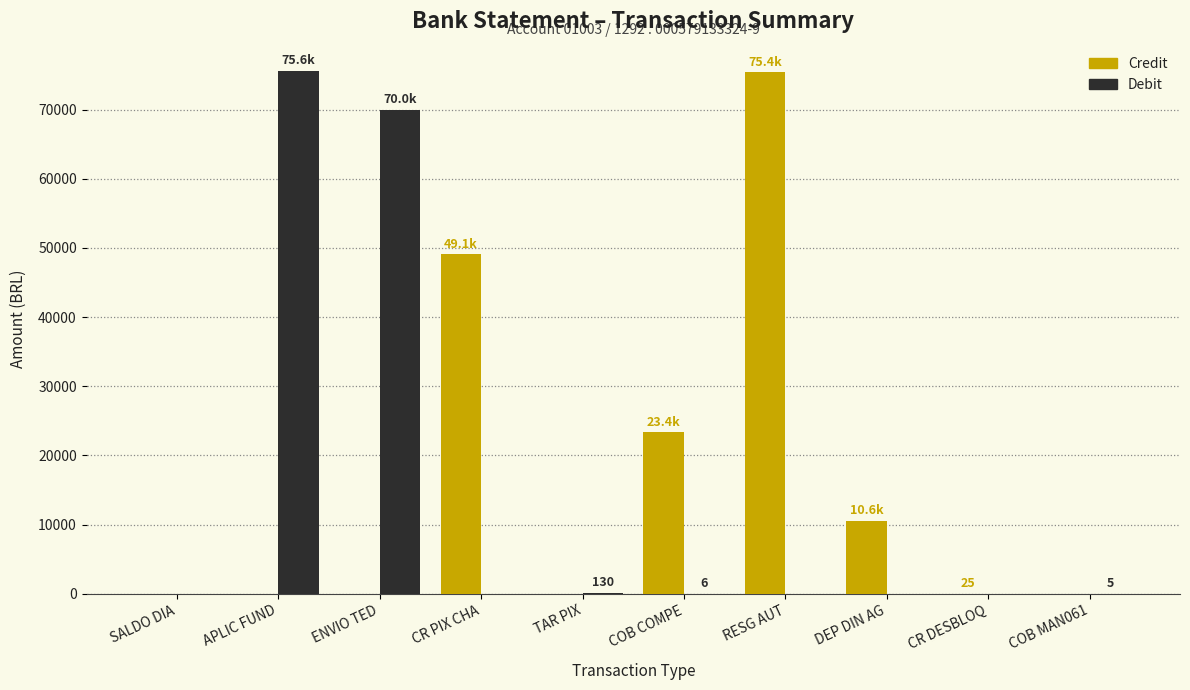

Which series has the largest total across all categories?

Credit